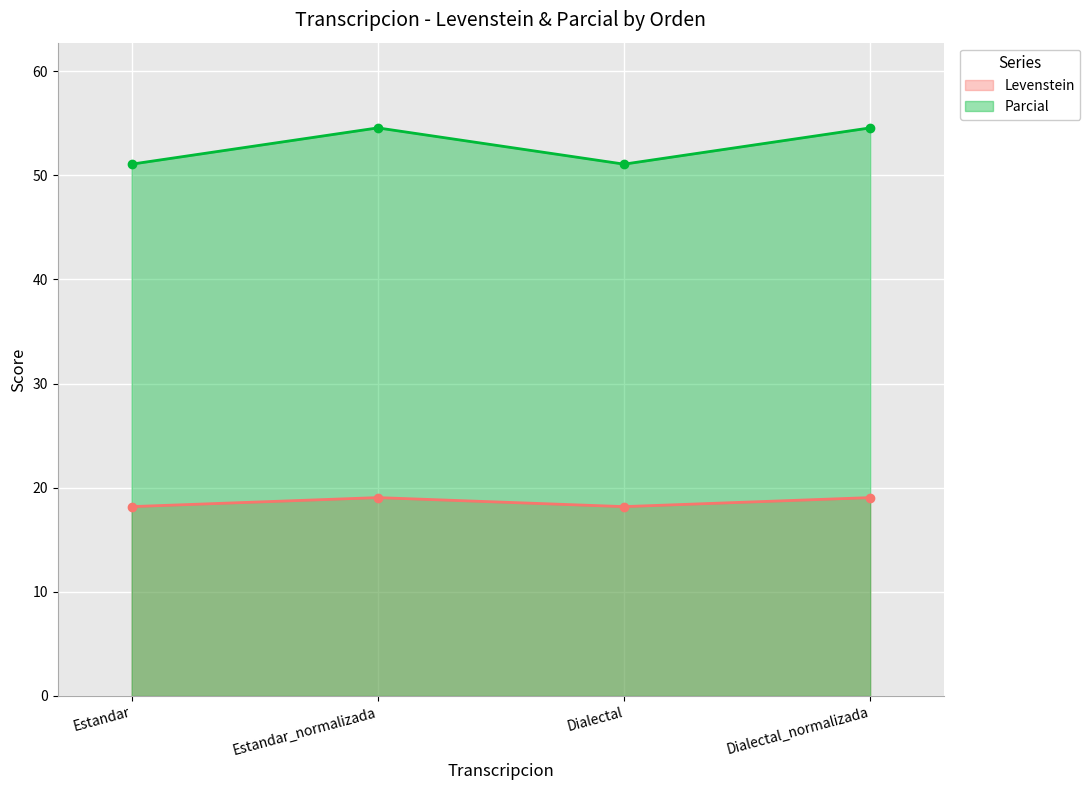

At which label does Levenstein first exceed 19?

Estandar_normalizada